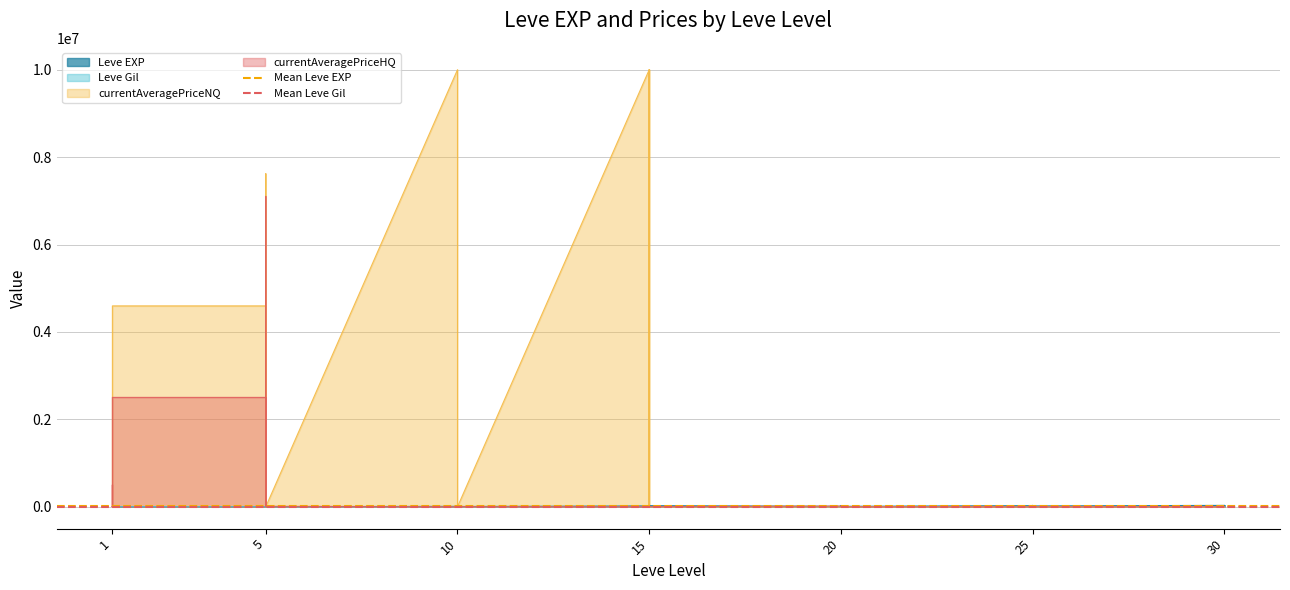

What is the total value across all series at 1?

12790.9